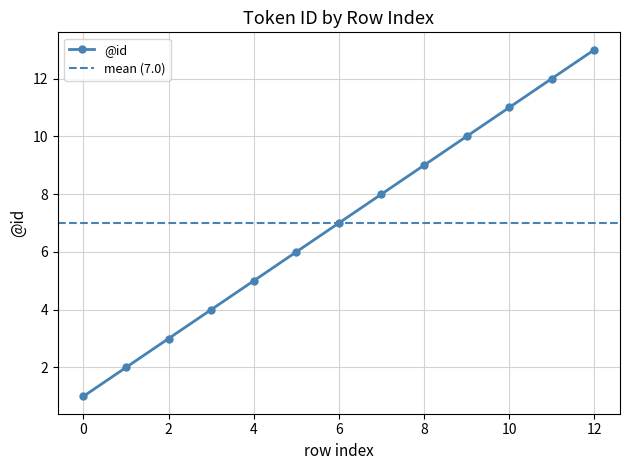

The value at 1 is 3. True or false?

False